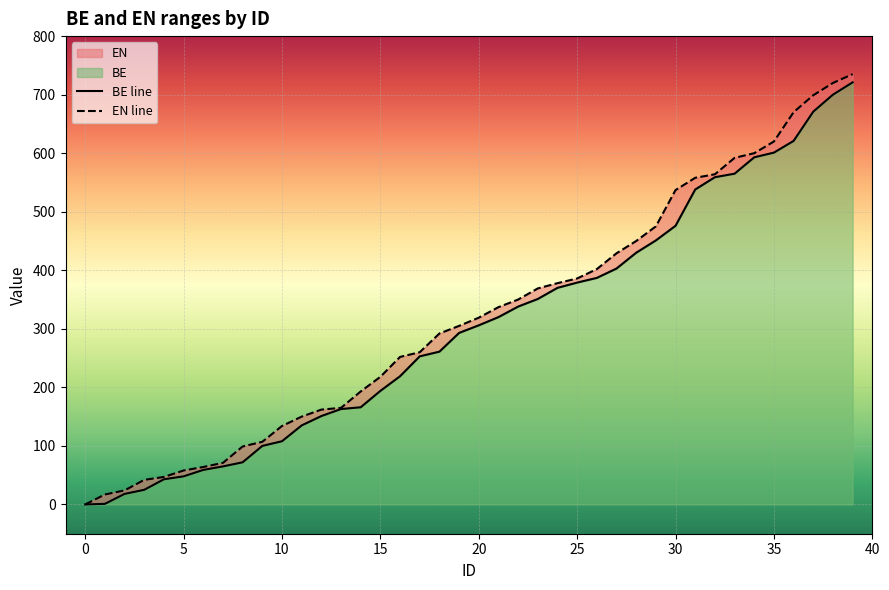

What is the total value across all series at 32?

1123